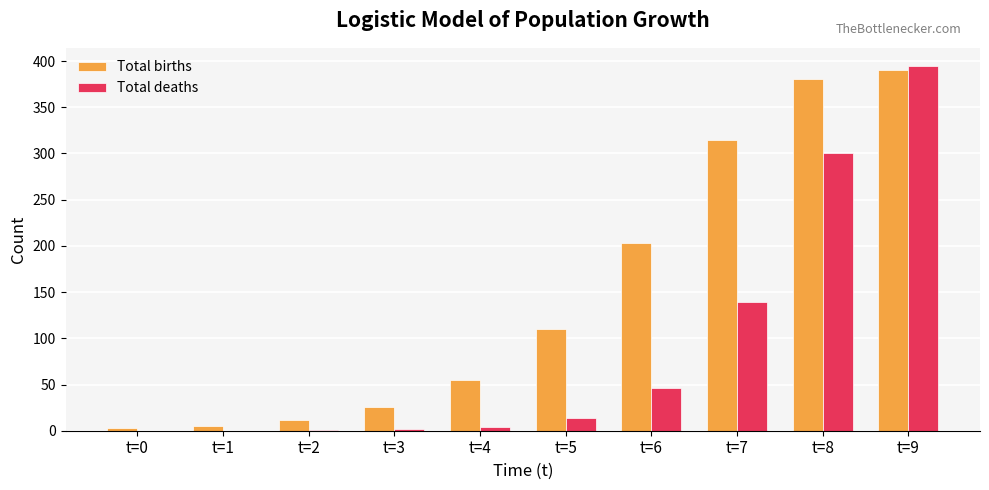

At which category is the sum across all series the highest?

t=9